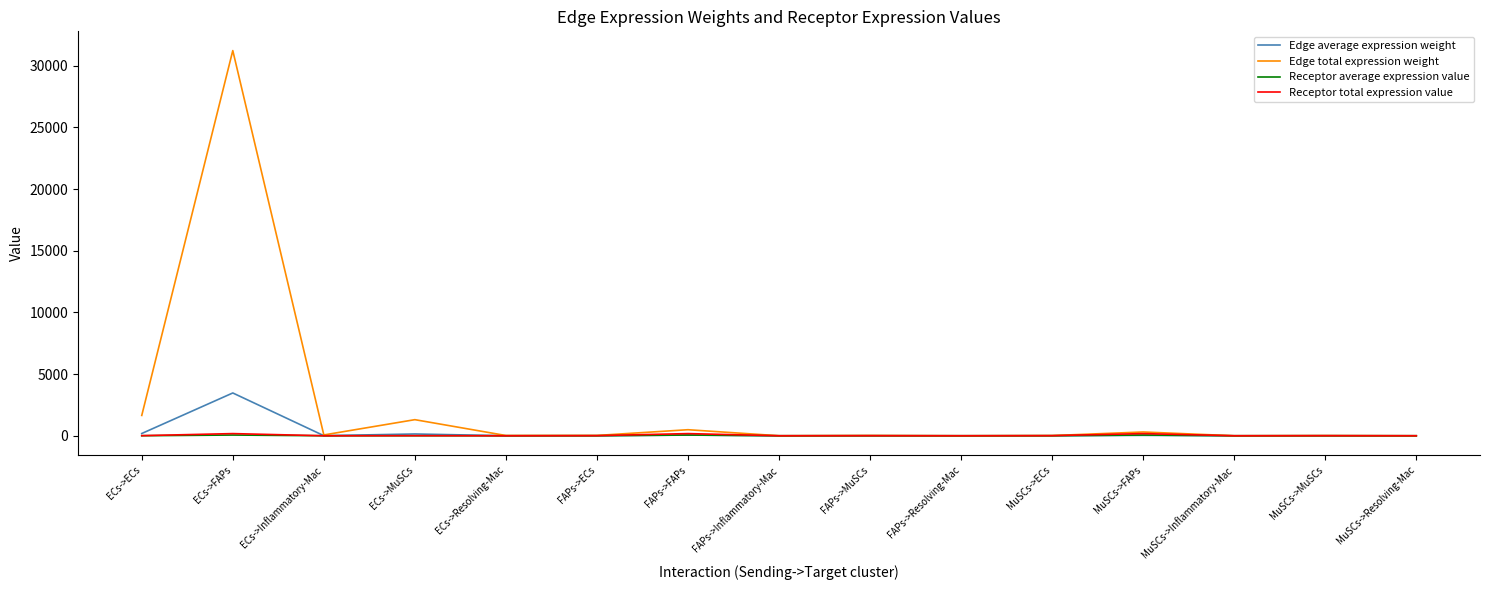

Which series has the largest total across all categories?

Edge total expression weight